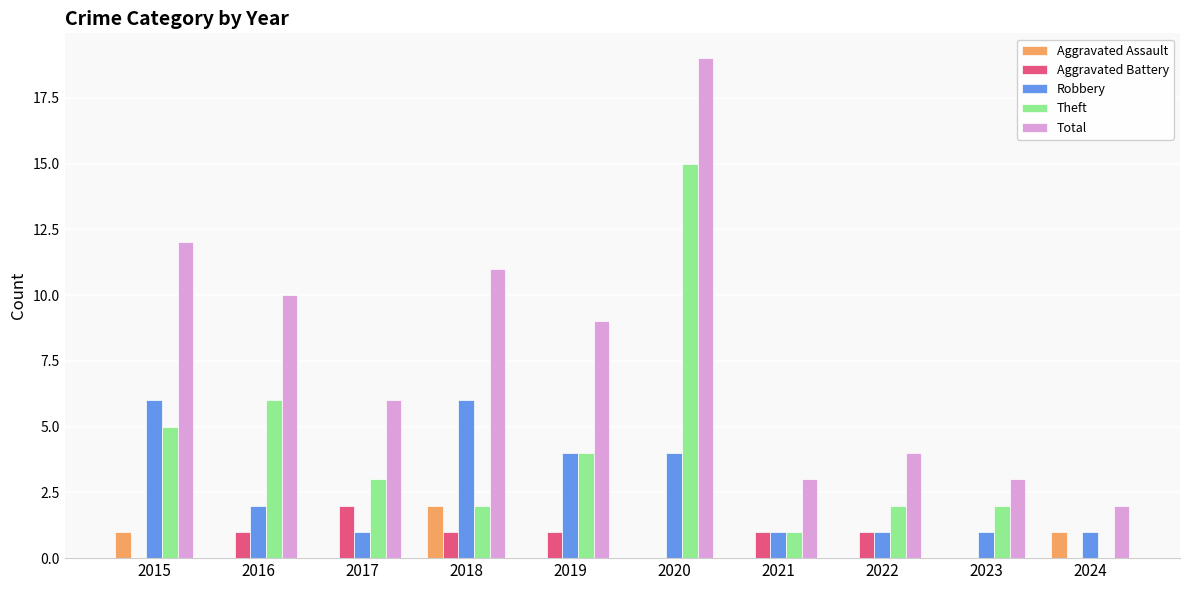

What is the sum of all Aggravated Assault values?

4